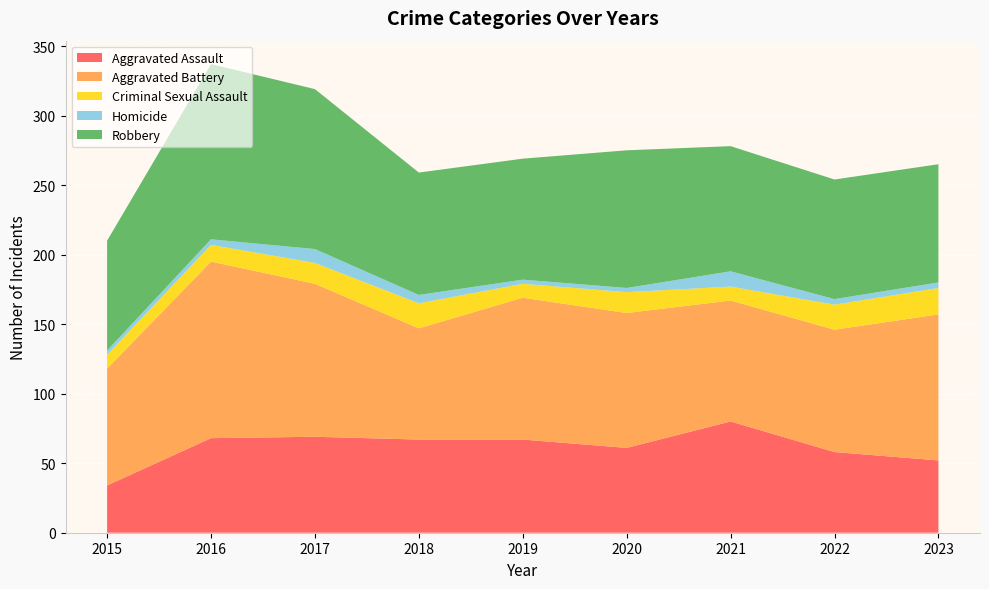

Reading right to left, extract all data points from this chart.

Aggravated Assault: 2023=52	2022=58	2021=80	2020=61	2019=67	2018=67	2017=69	2016=68	2015=34
Aggravated Battery: 2023=105	2022=88	2021=87	2020=97	2019=102	2018=80	2017=110	2016=127	2015=84
Criminal Sexual Assault: 2023=19	2022=18	2021=10	2020=15	2019=10	2018=18	2017=15	2016=12	2015=10
Homicide: 2023=4	2022=4	2021=11	2020=3	2019=3	2018=6	2017=10	2016=4	2015=3
Robbery: 2023=85	2022=86	2021=90	2020=99	2019=87	2018=88	2017=115	2016=126	2015=79